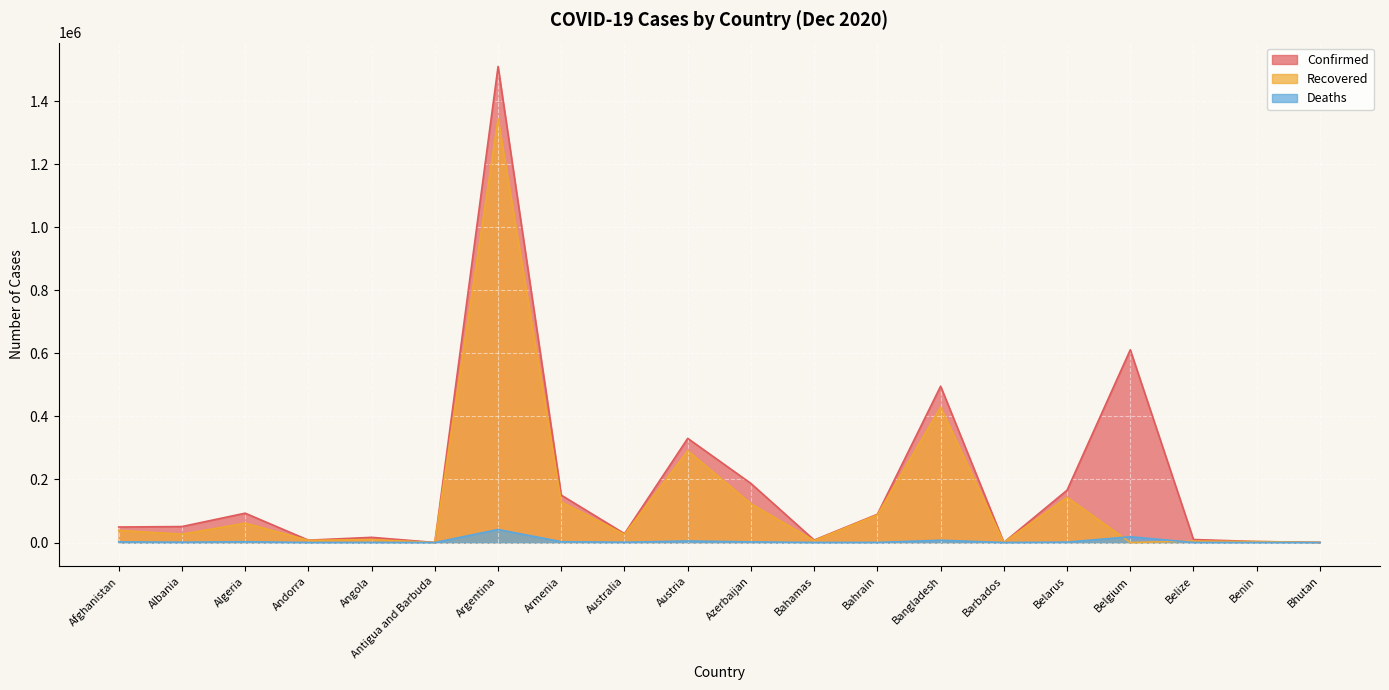

Reading right to left, extract all data points from this chart.

Confirmed: Bhutan=439	Benin=3090	Belize=9511	Belgium=611422	Belarus=165897	Barbados=301	Bangladesh=495841	Bahrain=89600	Bahamas=7698	Azerbaijan=187336	Austria=330343	Australia=28059	Armenia=150218	Argentina=1510203	Antigua and Barbuda=148	Angola=16407	Andorra=7446	Algeria=93065	Albania=50637	Afghanistan=49161
Recovered: Bhutan=408	Benin=2972	Belize=4514	Belgium=0	Belarus=143373	Barbados=274	Bangladesh=429351	Bahrain=87690	Bahamas=6081	Azerbaijan=122859	Austria=291042	Australia=25691	Armenia=128694	Argentina=1344300	Antigua and Barbuda=138	Angola=9194	Andorra=6819	Algeria=61307	Albania=26381	Afghanistan=38475
Deaths: Bhutan=0	Benin=44	Belize=211	Belgium=18178	Belarus=1291	Barbados=7	Bangladesh=7156	Bahrain=349	Bahamas=164	Azerbaijan=2050	Austria=4764	Australia=908	Armenia=2556	Argentina=41204	Antigua and Barbuda=5	Angola=379	Andorra=79	Algeria=2623	Albania=1040	Afghanistan=2011